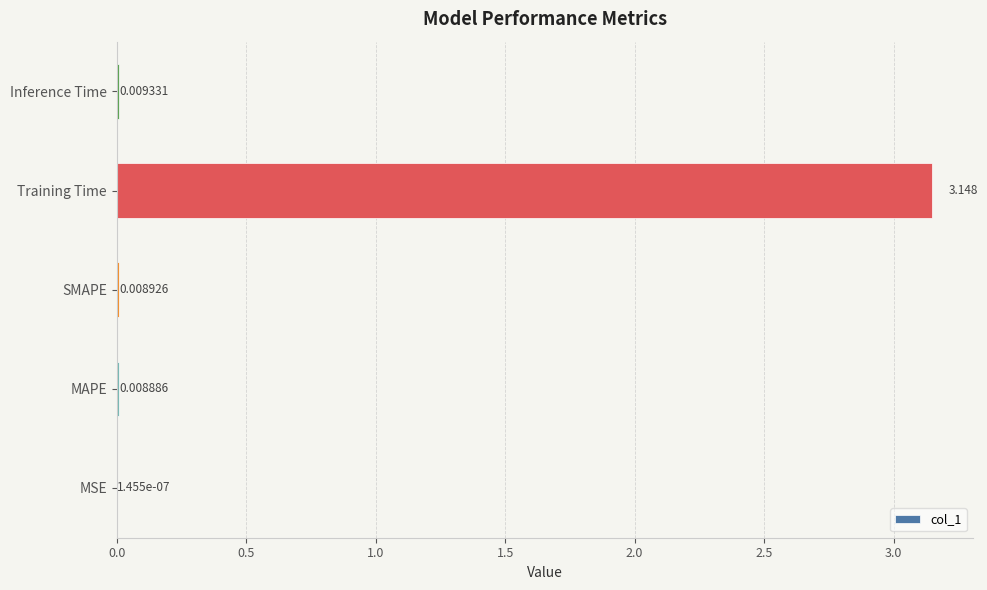

At which category does the chart reach its peak across all series?

Training Time